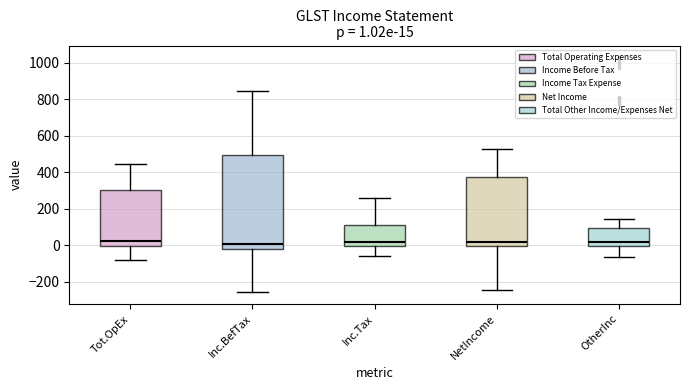

Which box is the tallest, from its lower edge to its upper edge?

Inc.BefTax